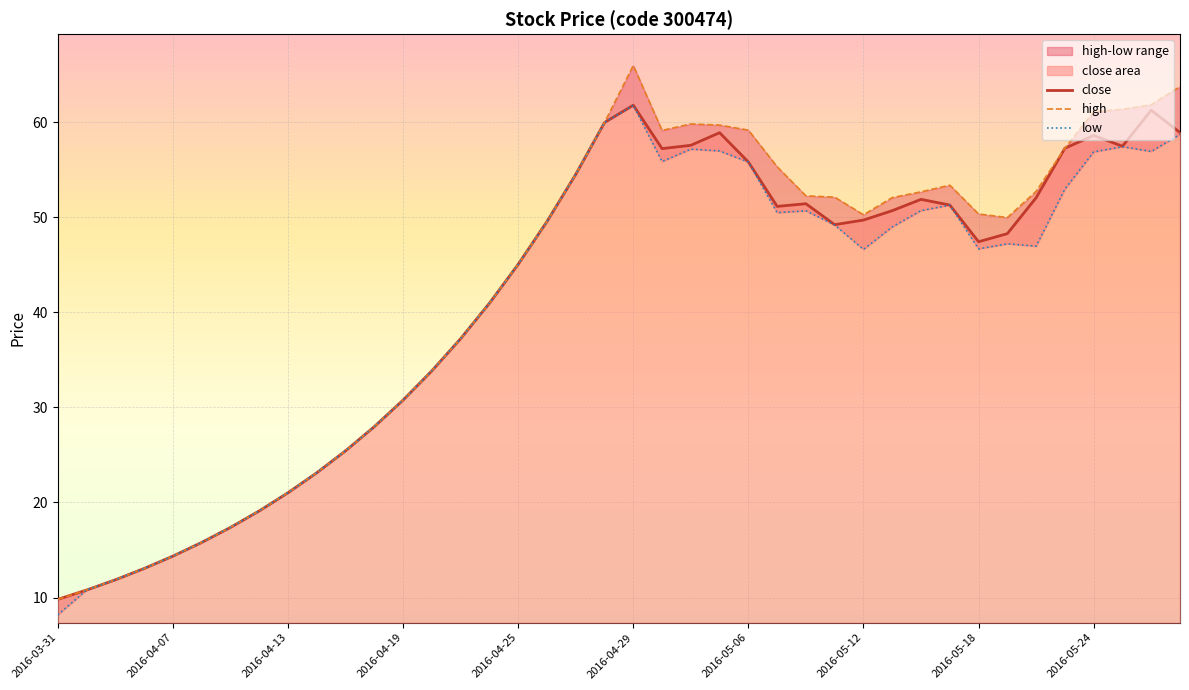

True or false: close and high cross at least once.

False